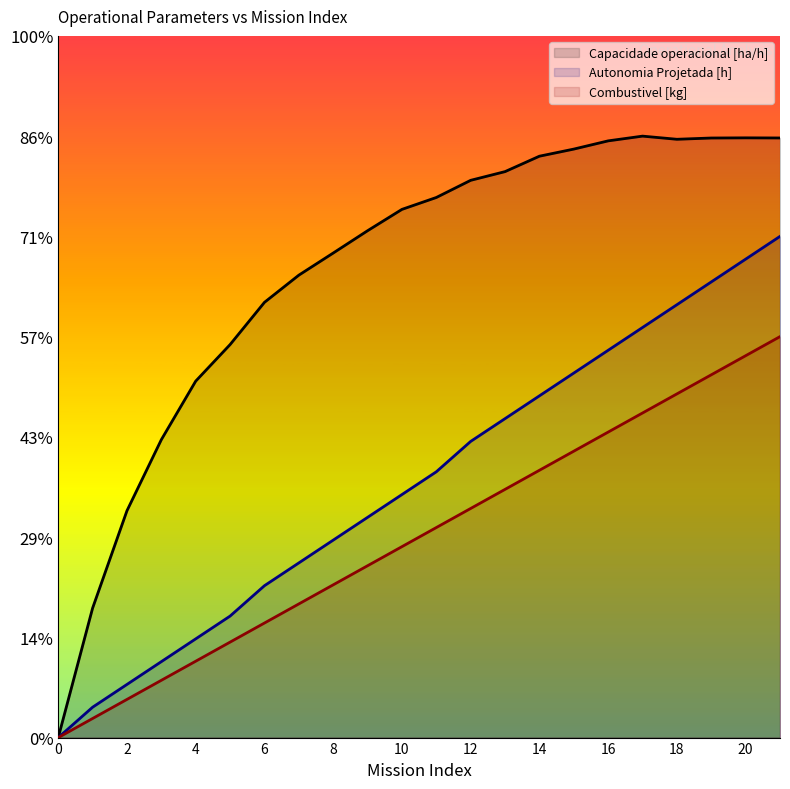

Is the value of Capacidade operacional [ha/h] at 19 greater than the value of Autonomia Projetada [h] at 10?

Yes